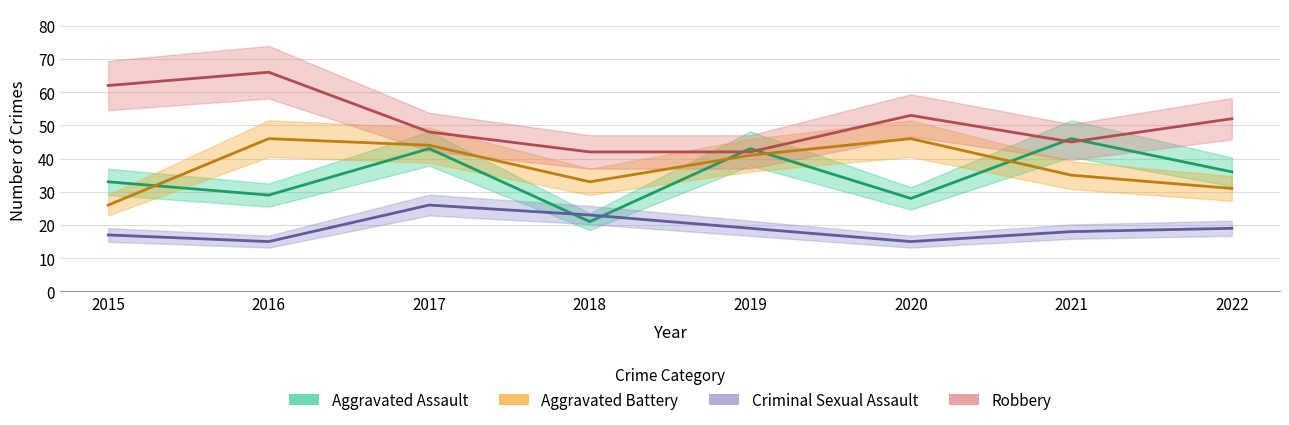

Which series has the largest total across all categories?

Robbery